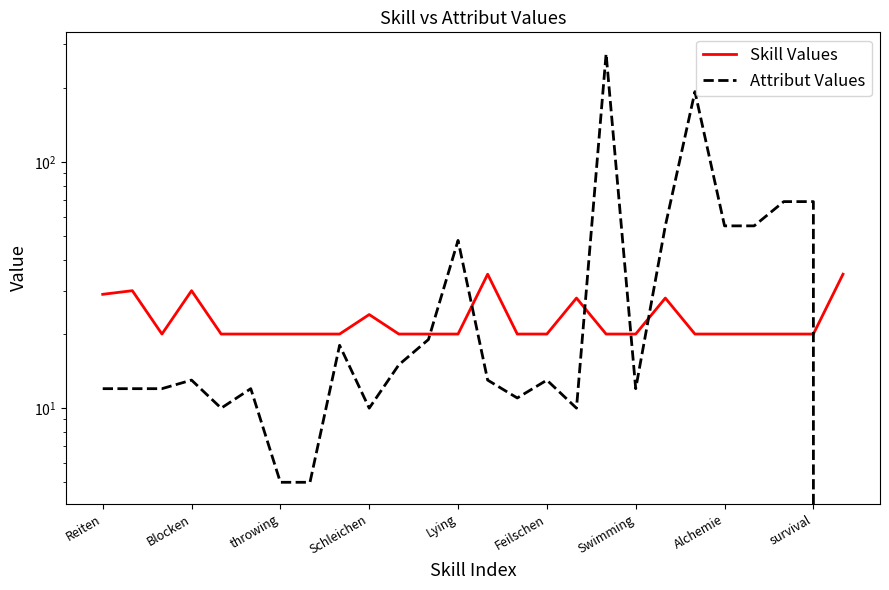

Which category has the lowest value in the Skill Values series?

throwing